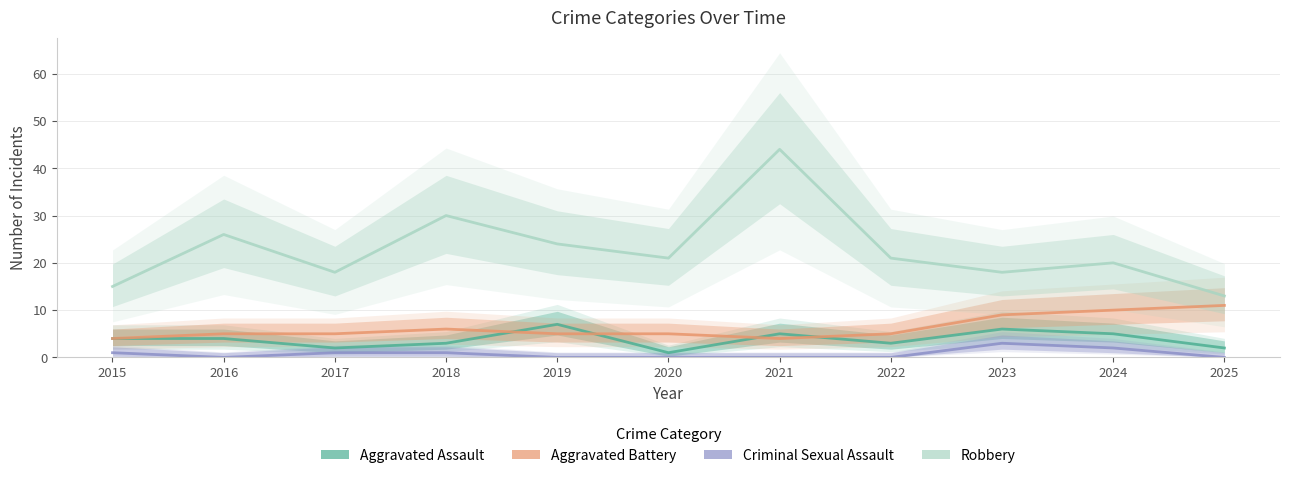

What is the maximum value shown in the chart?

44